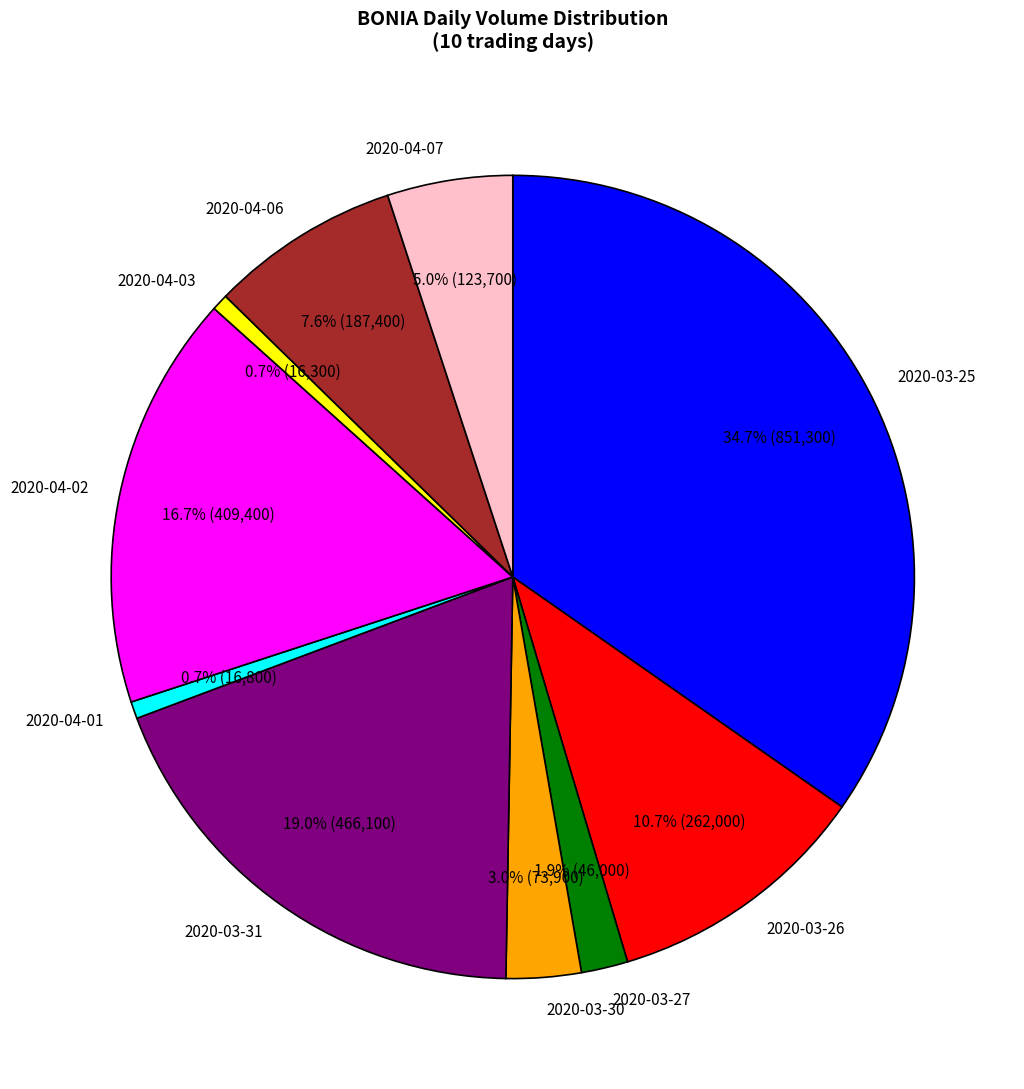

To the nearest percent, what is the difference between the 2020-03-30 and 2020-04-02 slice percentages?

14%